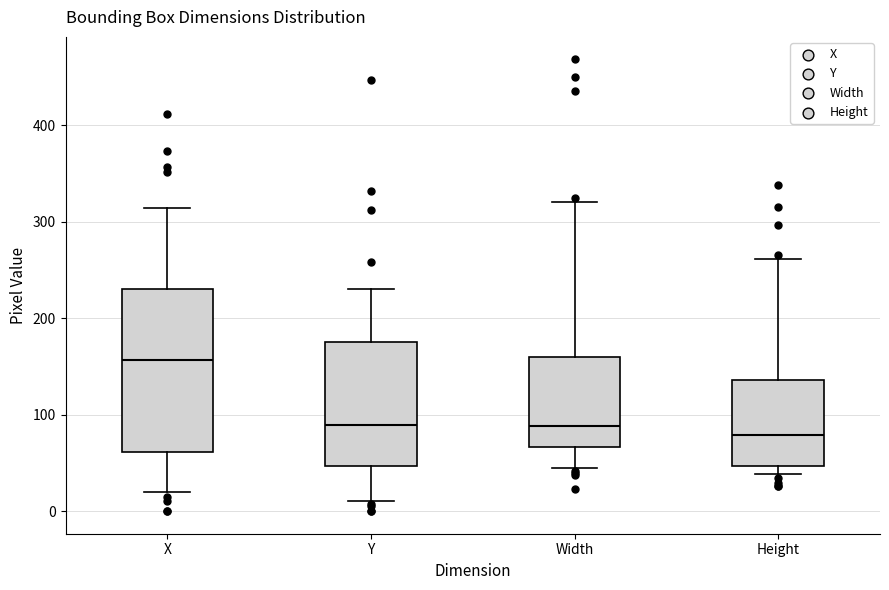

Which box is the tallest, from its lower edge to its upper edge?

X